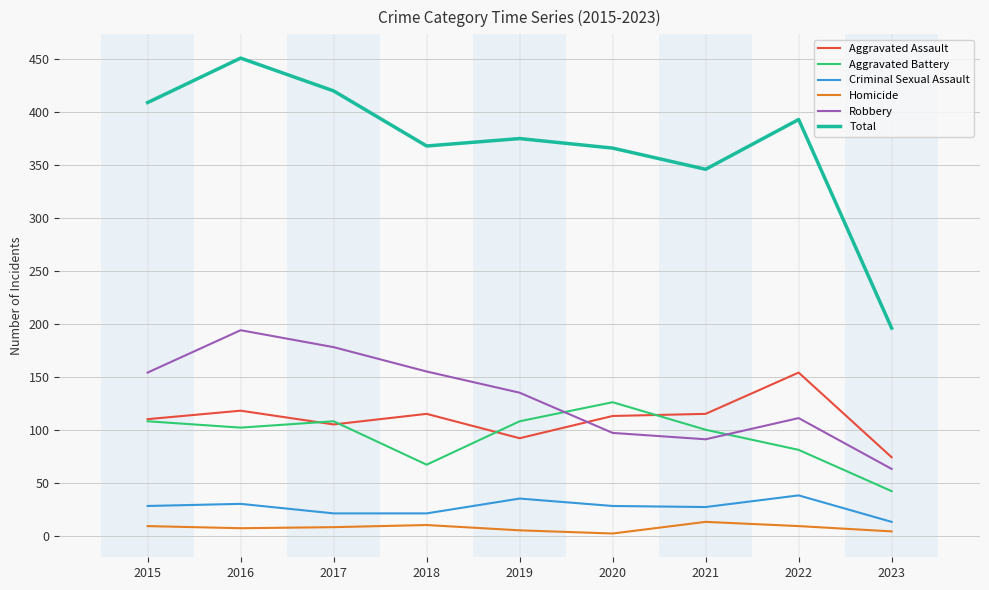

What is the minimum value for Homicide?

2